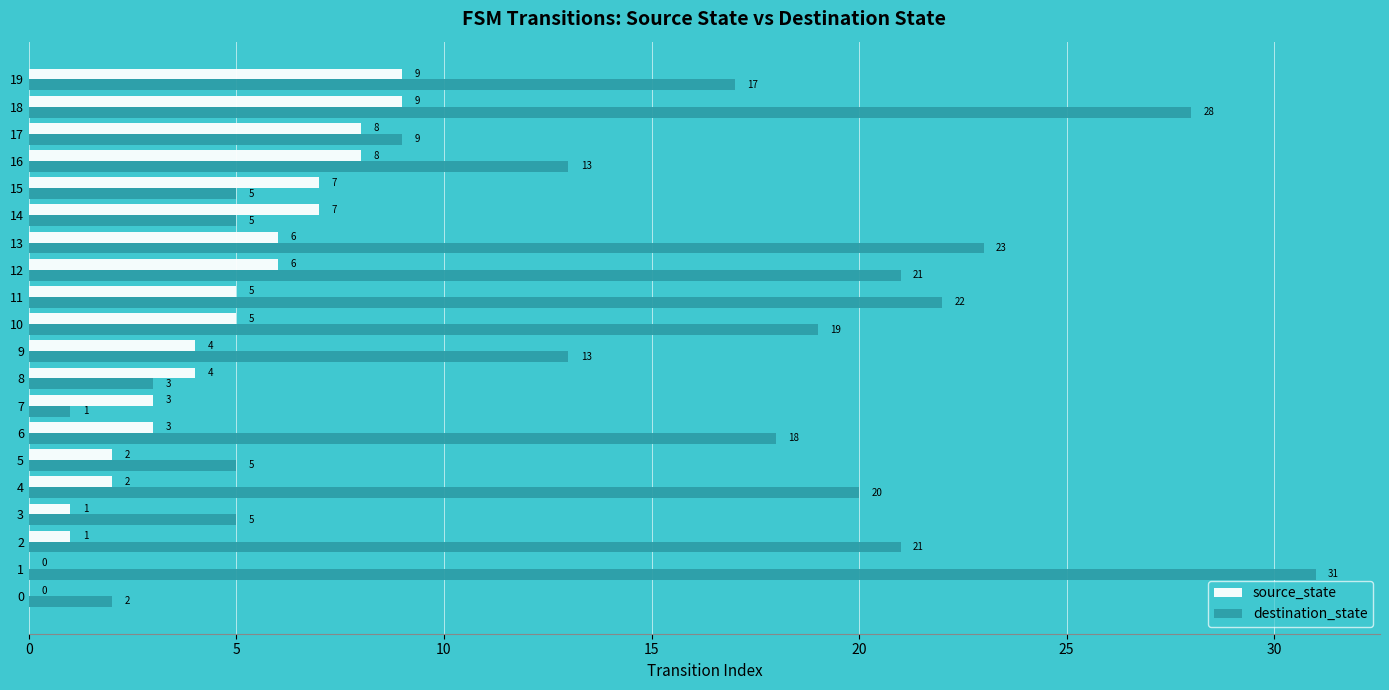

At which category is the sum across all series the highest?

18